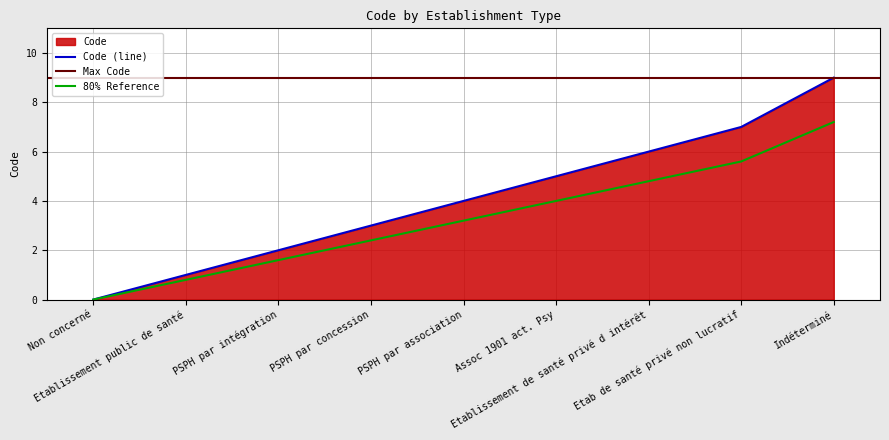

What is the maximum value shown in the chart?

9